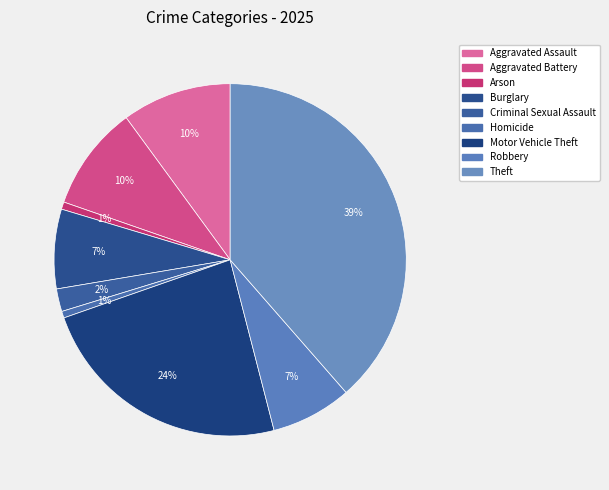

Combined, do Criminal Sexual Assault and Robbery account for over 50%?

No